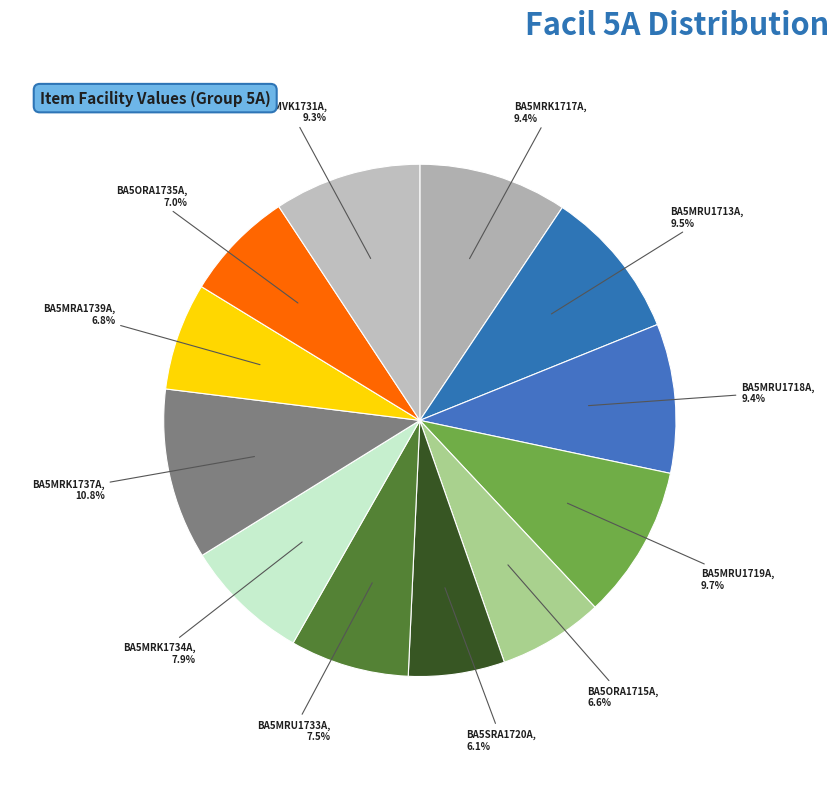

To the nearest percent, what portion does BA5MRA1739A represent?

7%